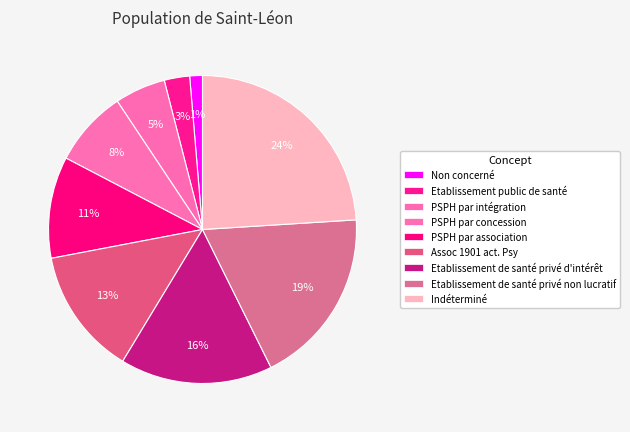

The Etablissement public de santé slice represents 14% of the pie. True or false?

False